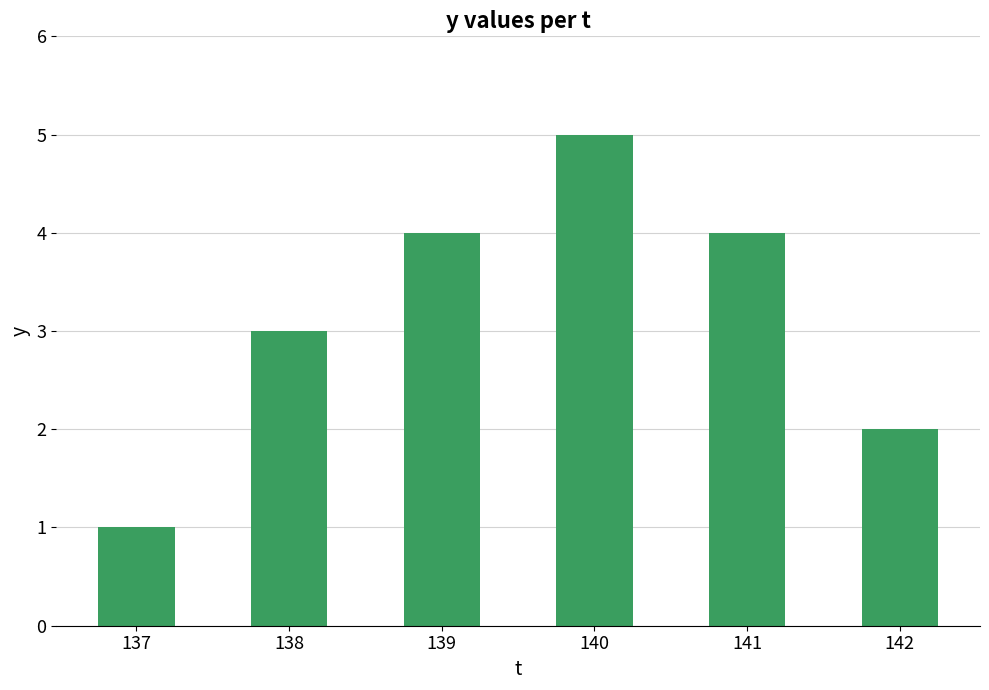

Which category has the lowest value across all series?

137